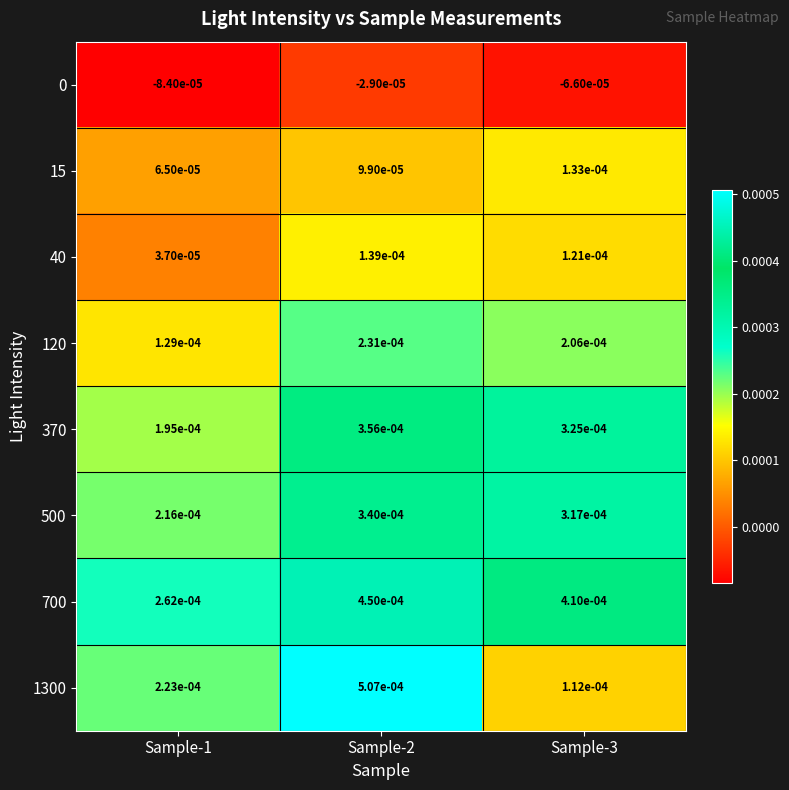

Is the value of 370 at Sample-2 greater than the value of 500 at Sample-3?

Yes